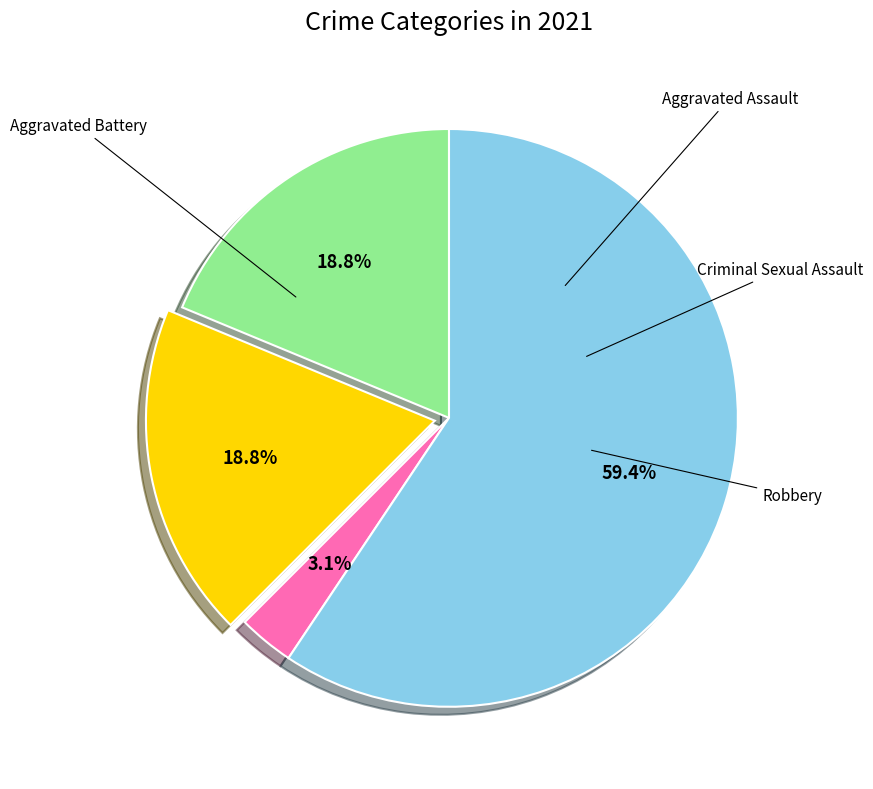

Is there a majority slice in this chart?

Yes